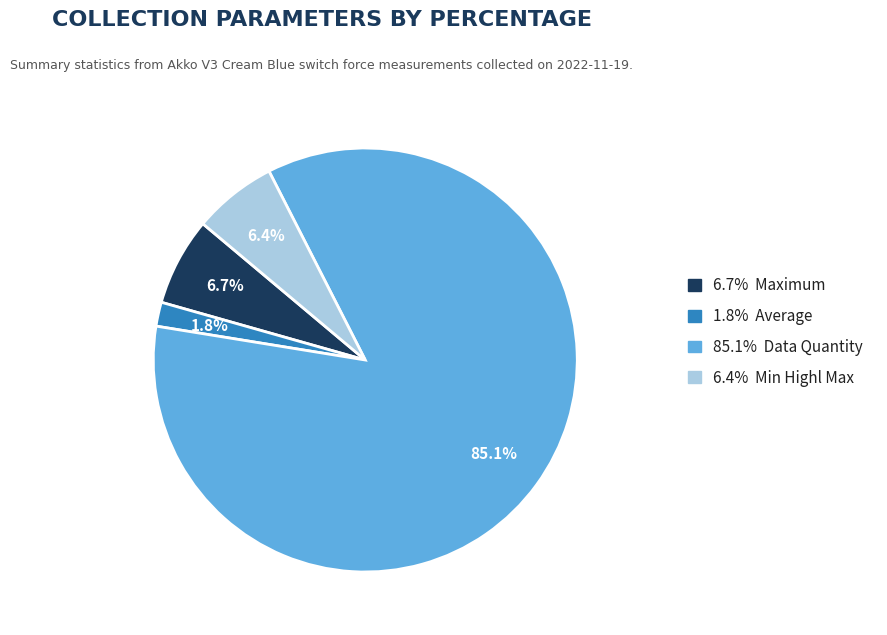

Is 6.4% Min Highl Max the majority of the pie?

No